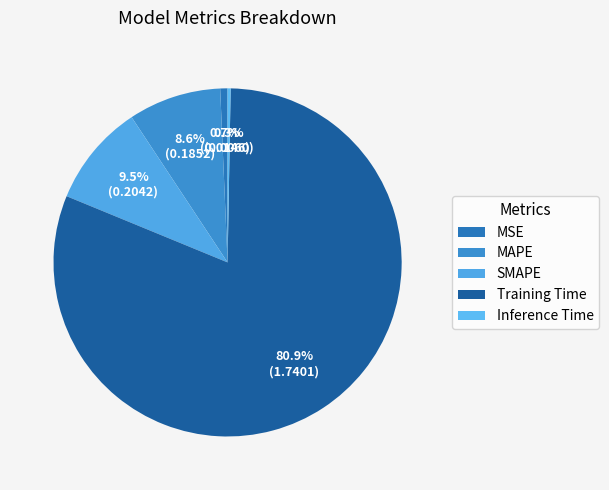

What is the majority slice?

Training Time